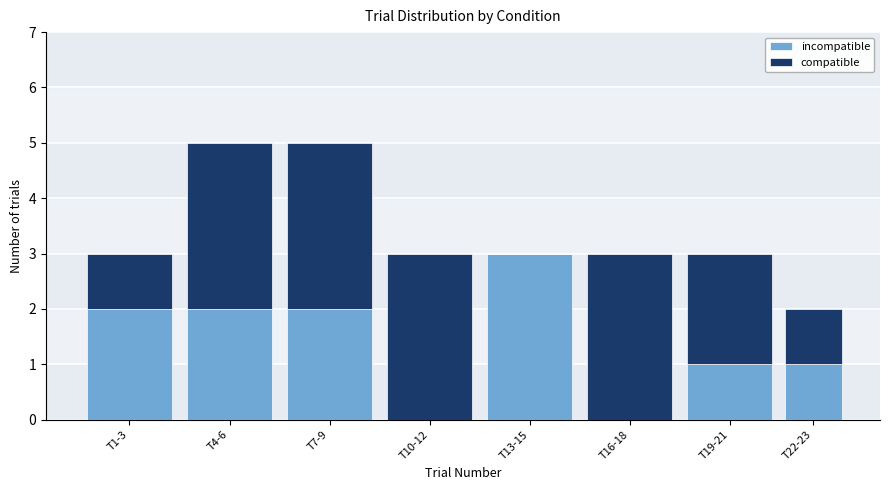

What is the total value across all series at T10-12?

3